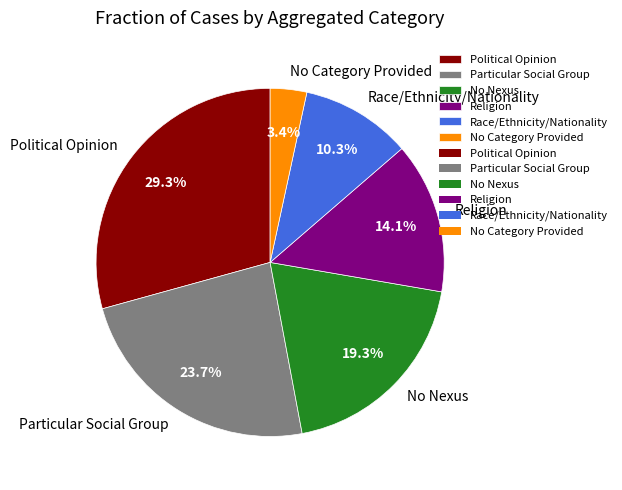

Is No Nexus the majority of the pie?

No